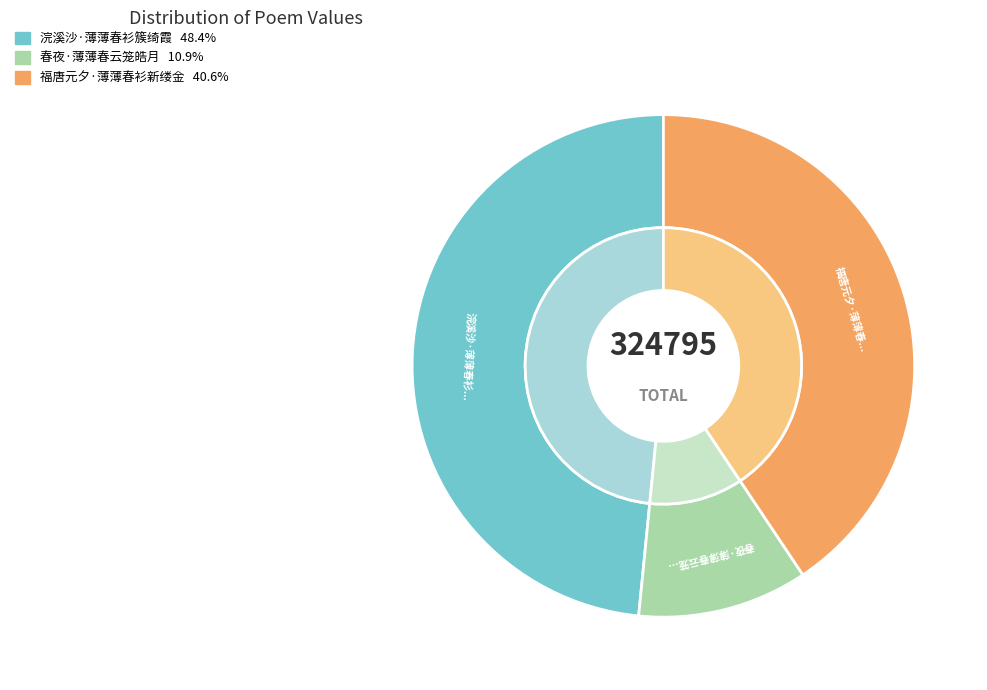

To the nearest percent, what is the difference between the largest and smallest slice percentages?

37%